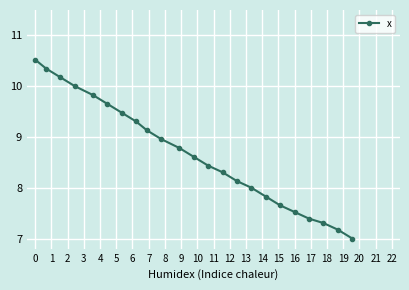

What is the difference between the maximum and second lowest values?

3.3